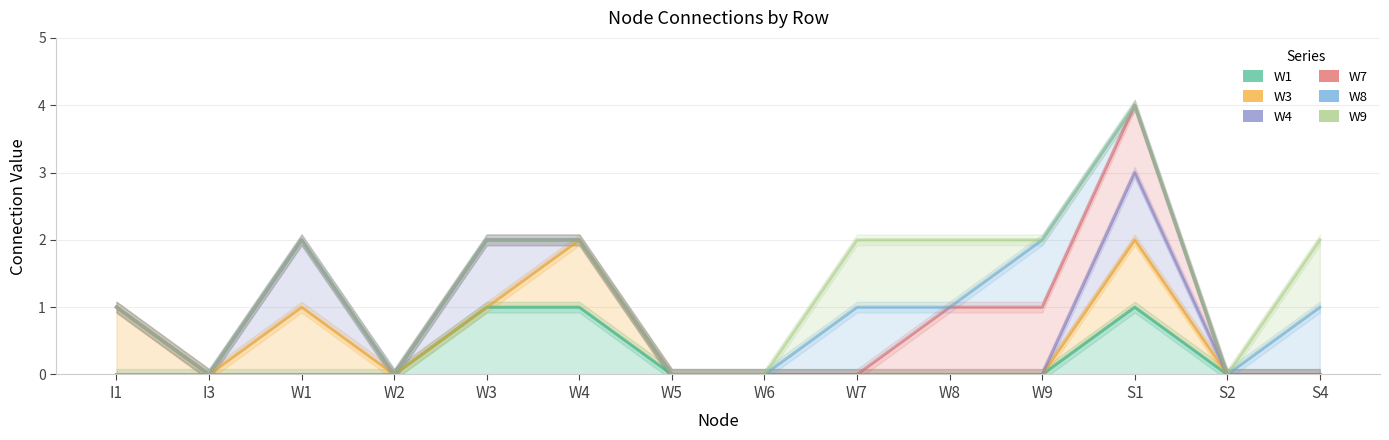

What position from the right is W6?

7